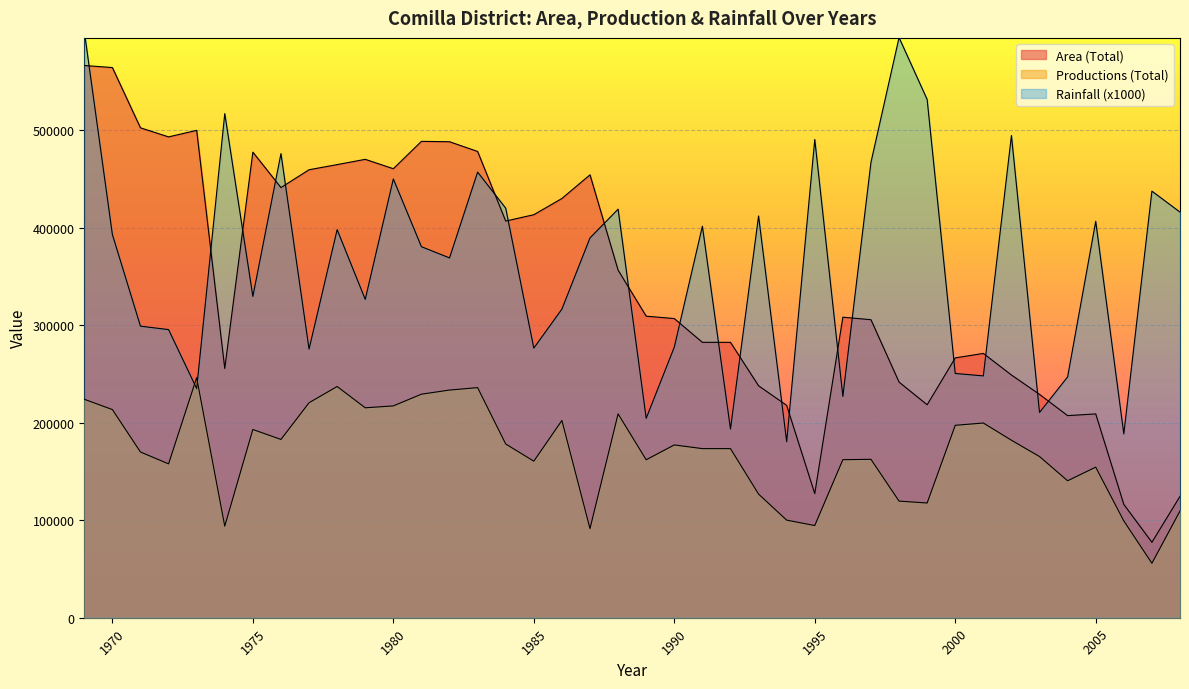

Rank the categories by Productions (Total) value from lowest to highest.

2007, 1987, 1974, 1995, 2006, 1994, 2008, 1999, 1998, 1993, 2004, 2005, 1972, 1985, 1989, 1996, 1997, 2003, 1971, 1991, 1992, 1990, 1984, 2002, 1976, 1975, 2000, 2001, 1986, 1988, 1970, 1979, 1980, 1977, 1969, 1981, 1982, 1983, 1978, 1973